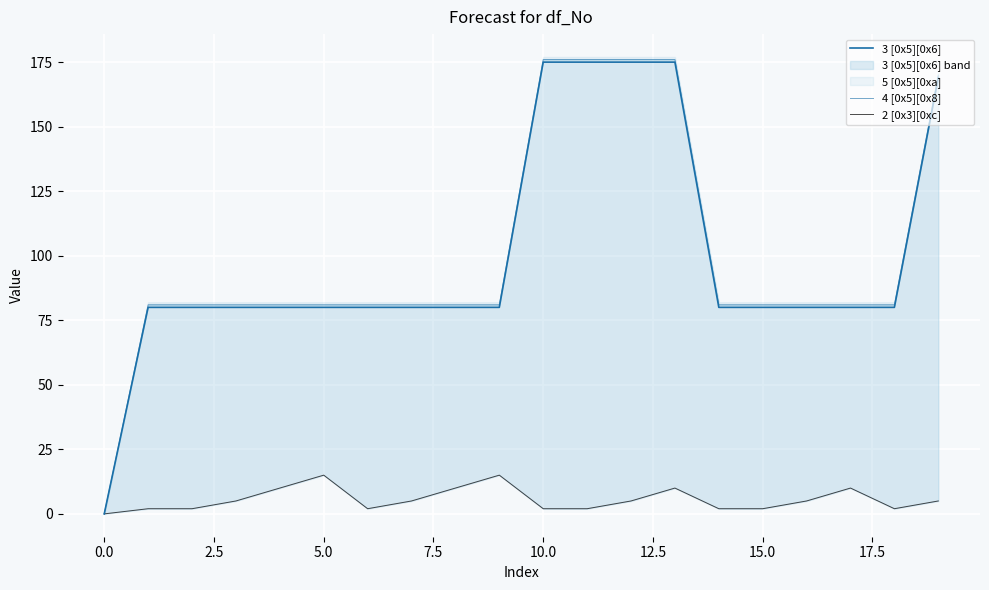

What is the greatest value displayed?

176